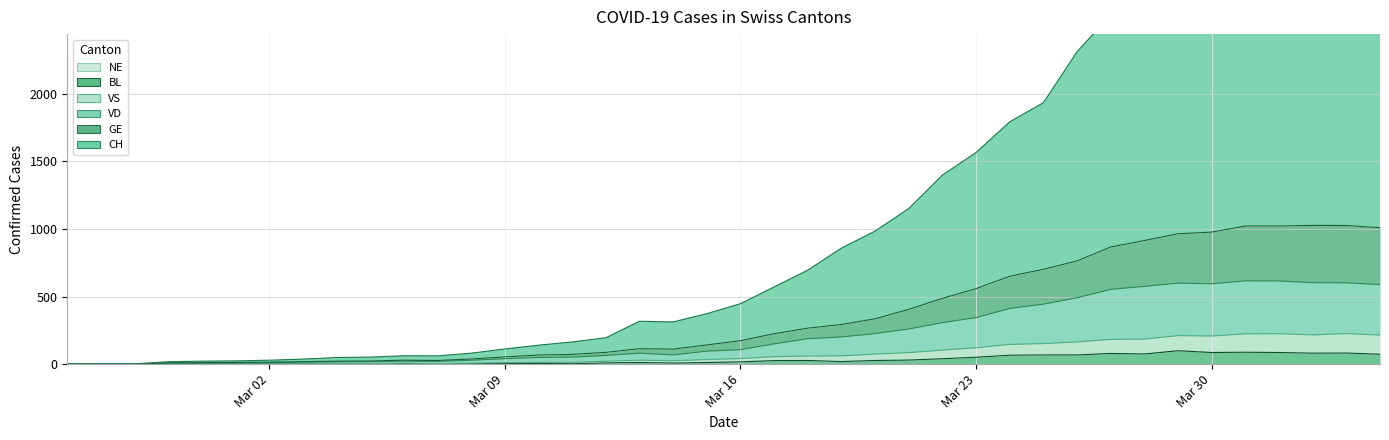

What is the difference between the highest and lowest values at 2020-03-17?

545